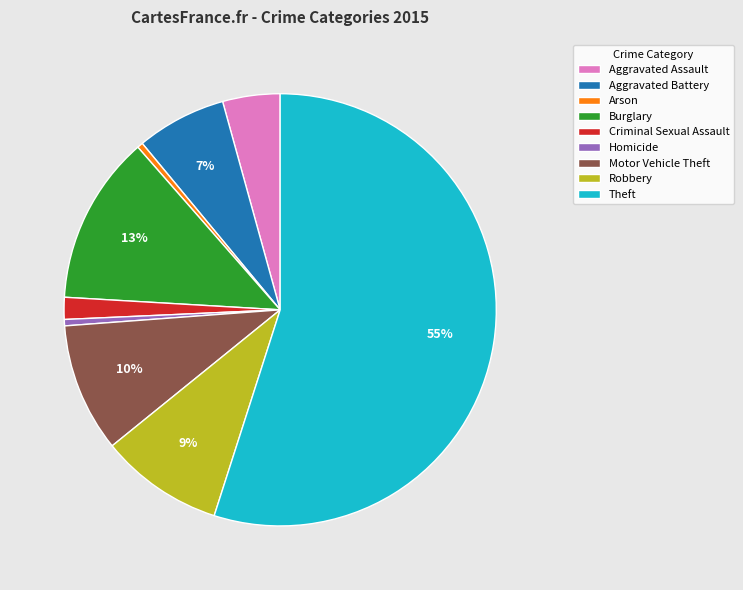

Between Arson and Motor Vehicle Theft, which is larger?

Motor Vehicle Theft